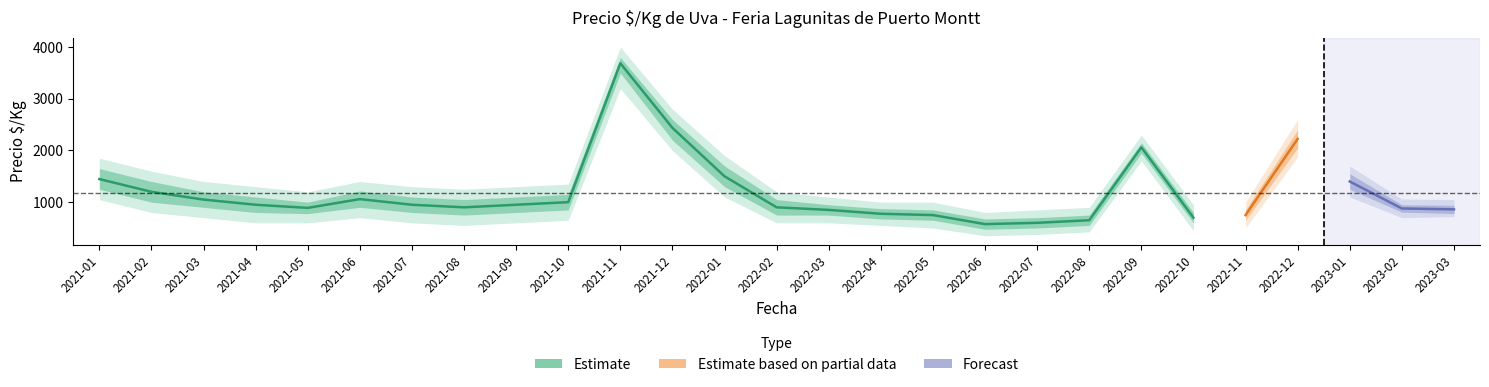

What value does the precio_lower2 series have at 2022-04, to the nearest 10?

550